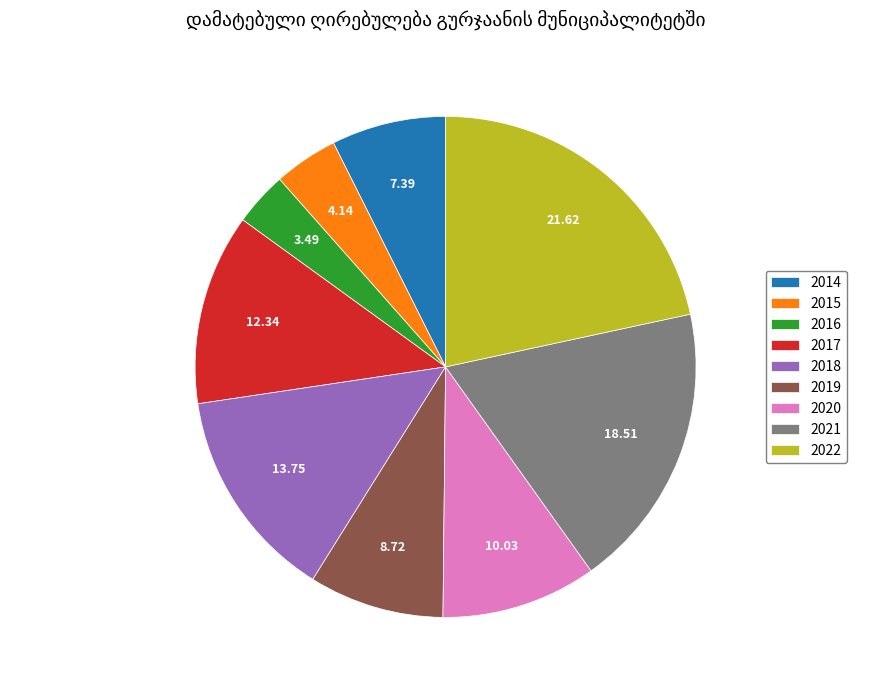

Do 2022 and 2018 together represent more than half of the pie?

No